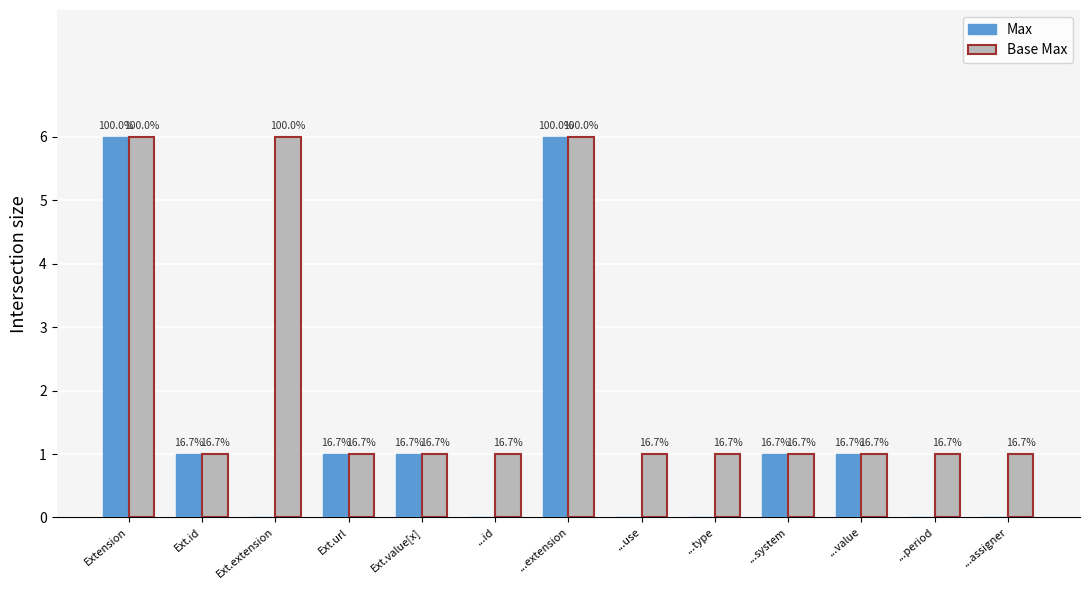

Which category has the highest value in the Max series?

Extension